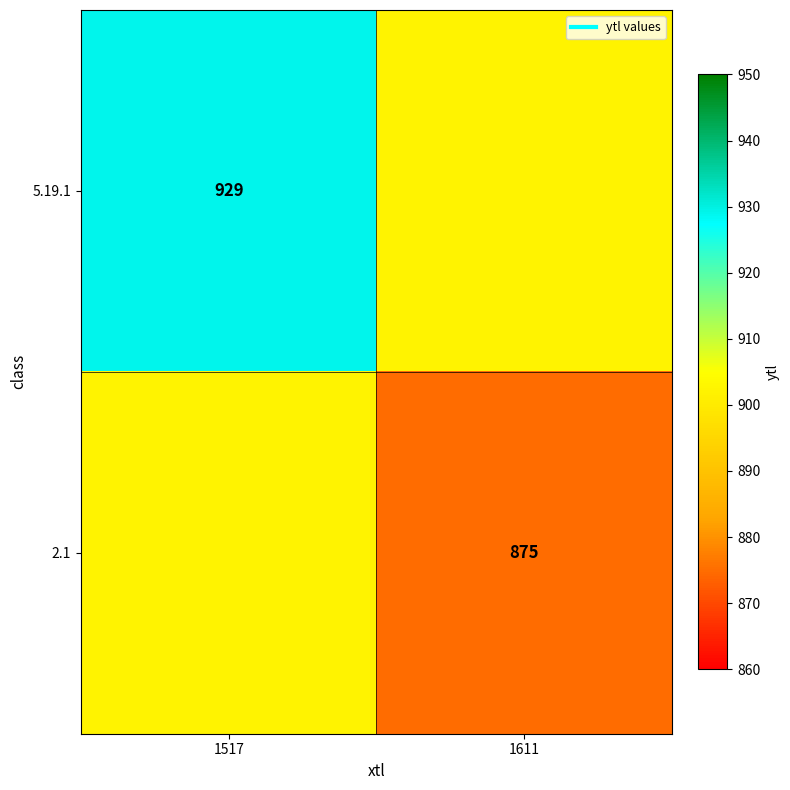

How many 2.1 values are between 875 and 902?

2